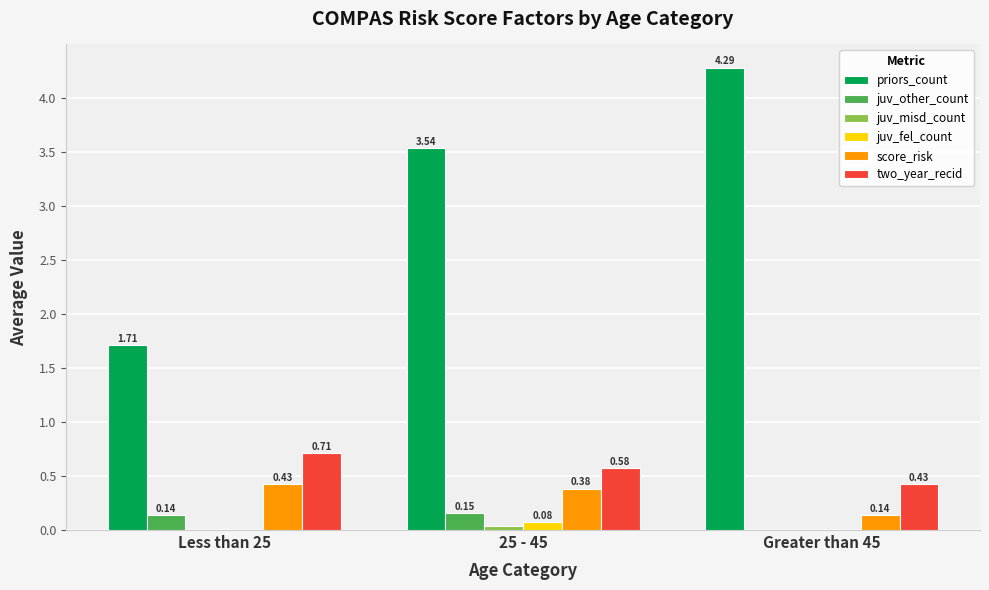

Is it true that juv_other_count equals 0.0 at Greater than 45?

True